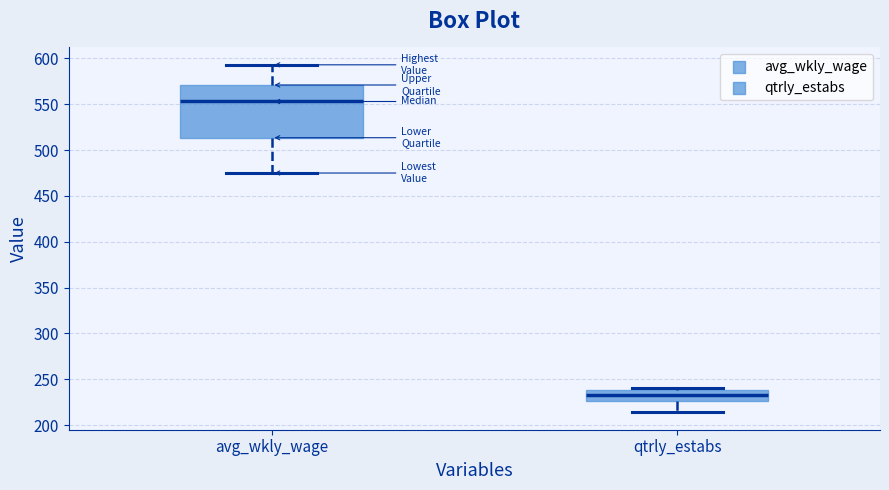

Comparing the boxes themselves (not the whiskers), which one is the tallest?

avg_wkly_wage